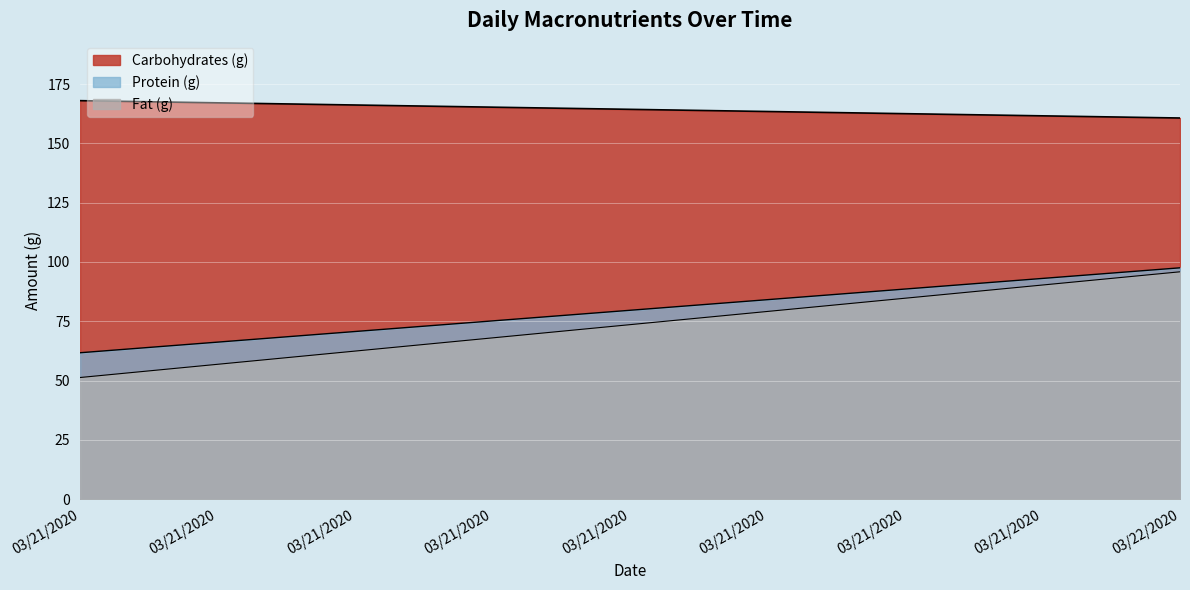

True or false: Carbohydrates (g) has a value of 231.5 at 03/21/2020.

False